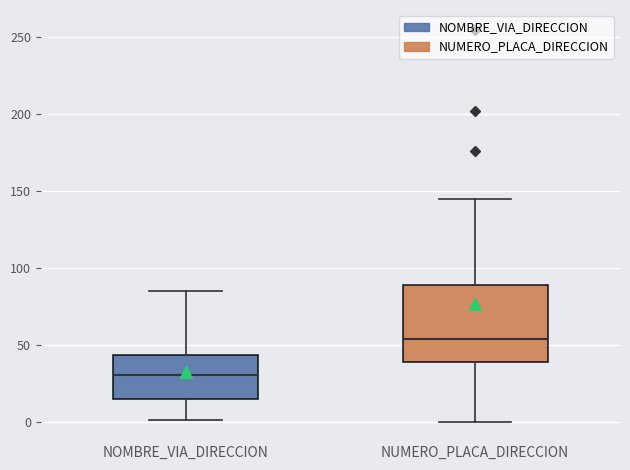

Comparing the boxes themselves (not the whiskers), which one is the tallest?

NUMERO_PLACA_DIRECCION